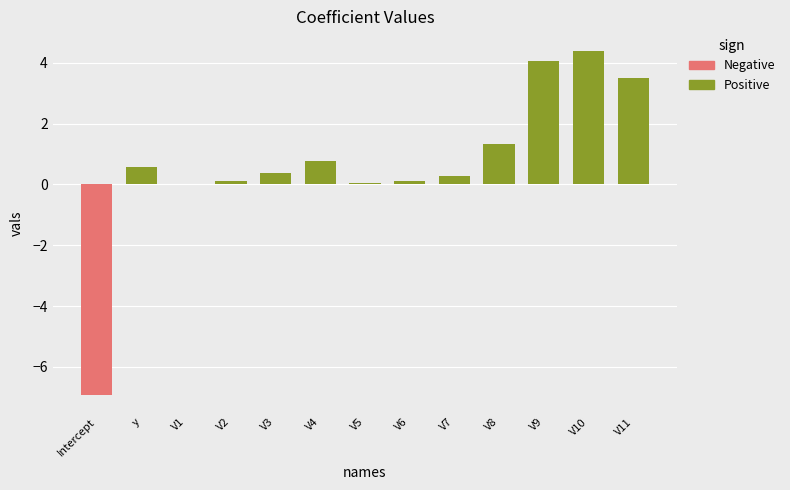

How many distinct data groups are displayed?

1